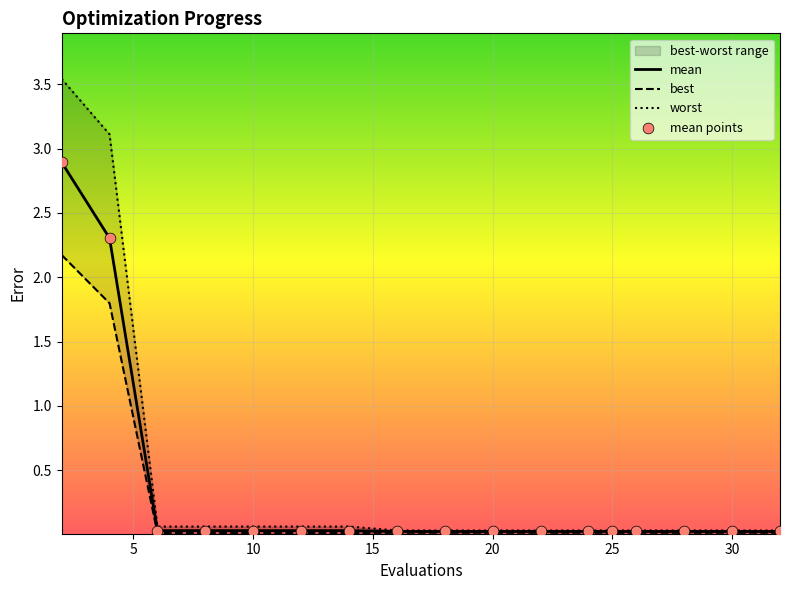

Which series reaches the minimum Y coordinate?

best